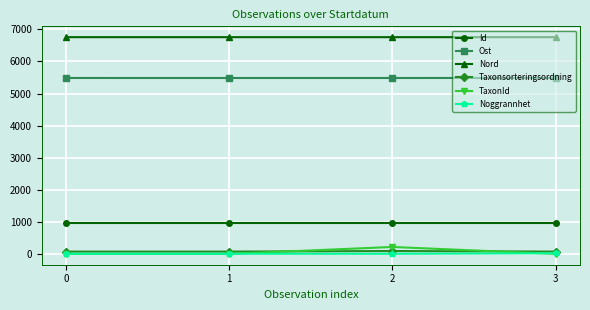

What is the average value of the Noggrannhet series?

13.8